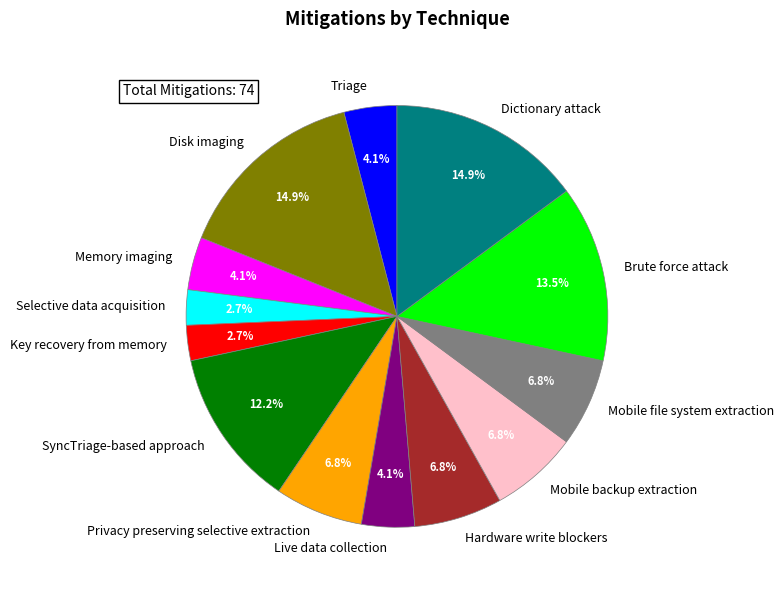

Which has a higher value, Brute force attack or Key recovery from memory?

Brute force attack